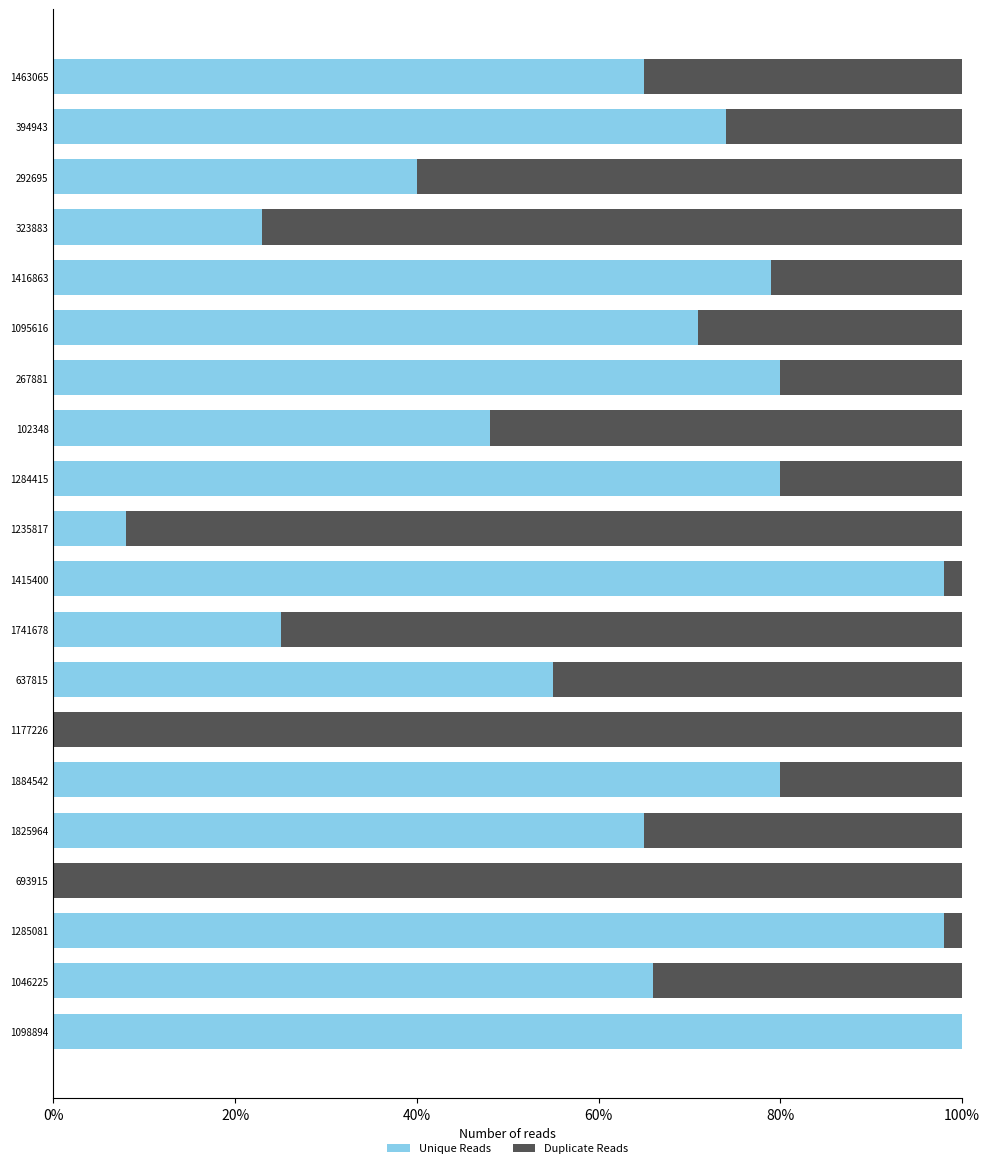

Where is Unique Reads nearest to the value 50?

102348